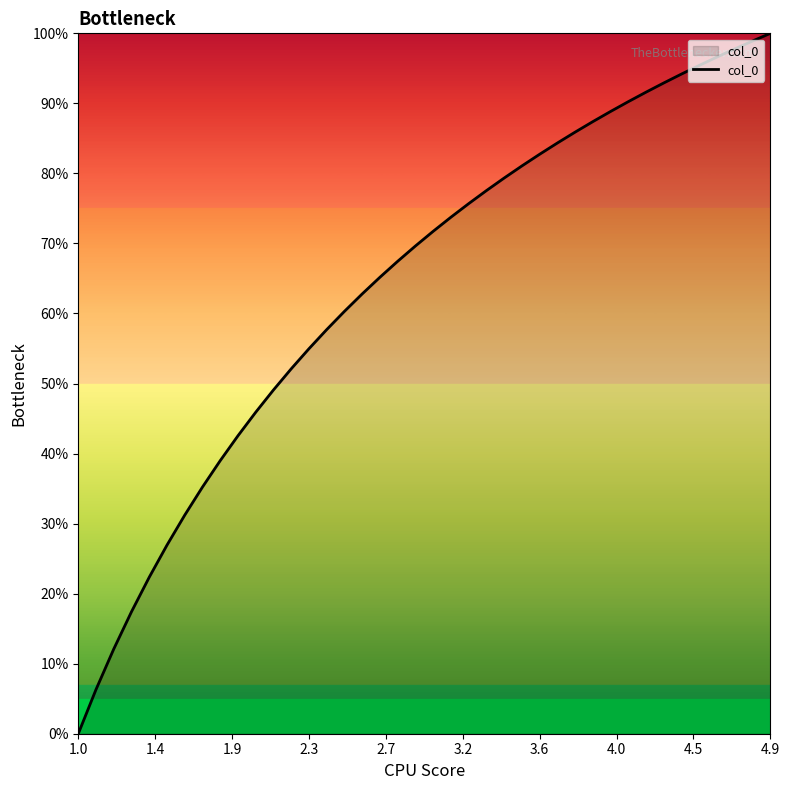

Does the chart display data point markers on the line(s)?

No